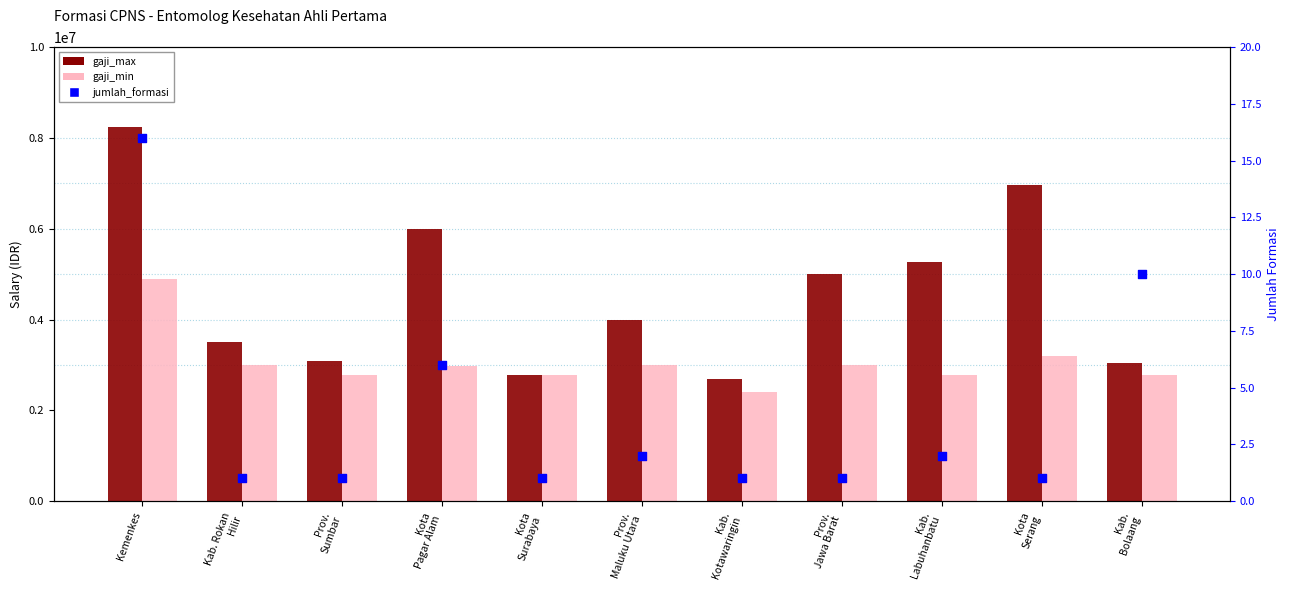

At how many categories does at least one series exceed 5767620?

3